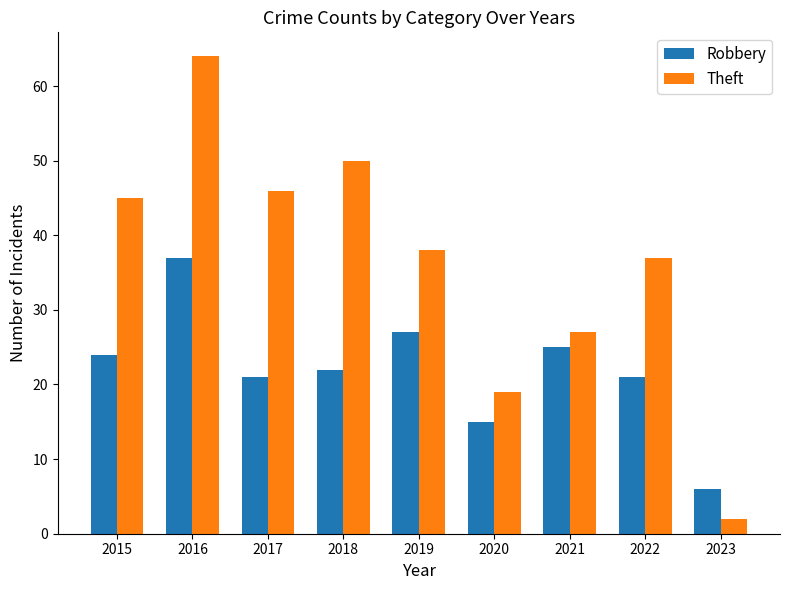

How many series are shown in this chart?

2